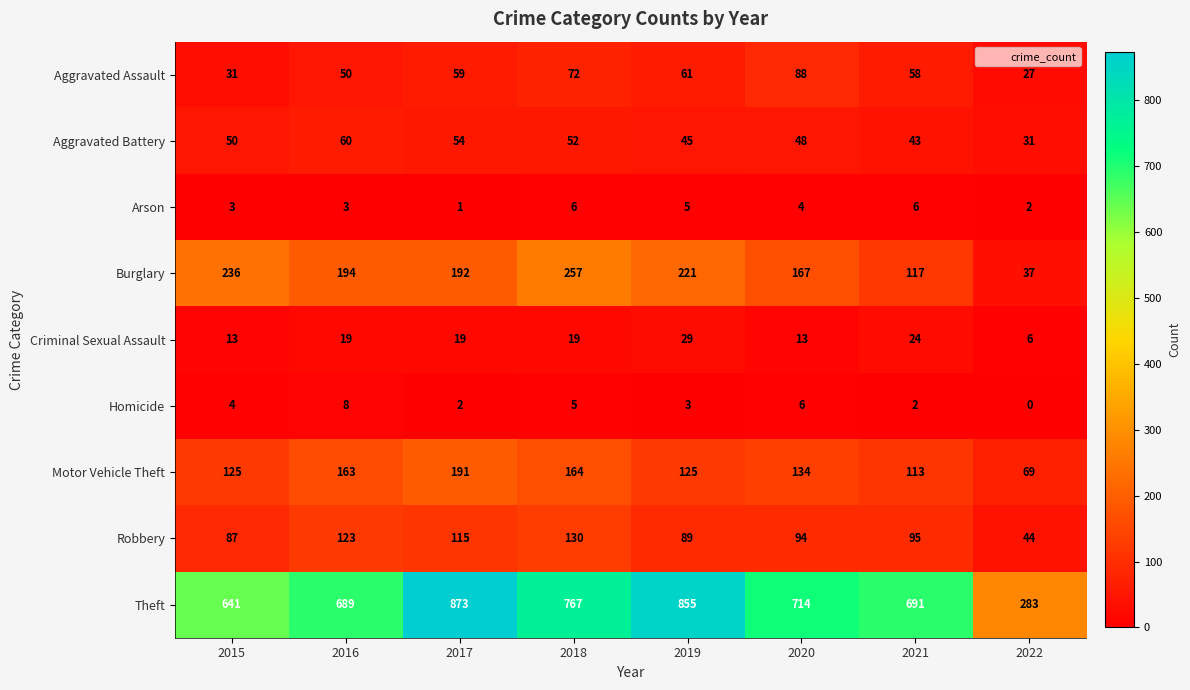

Which series has the widest spread of values?

Theft